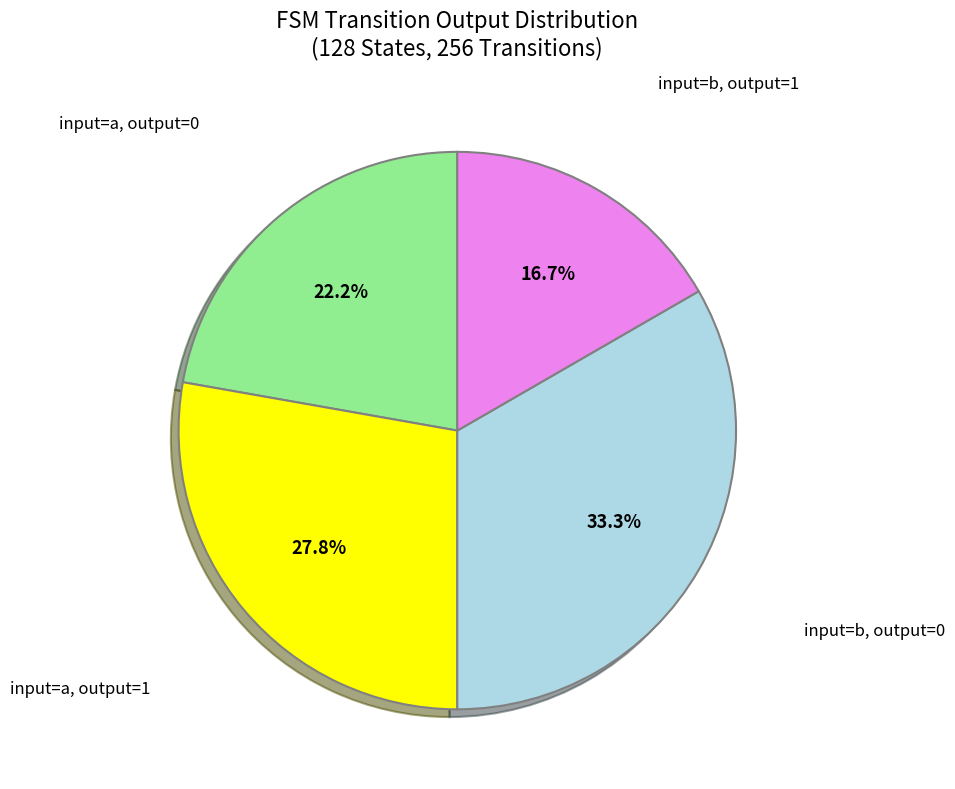

Does any single category account for the majority?

No